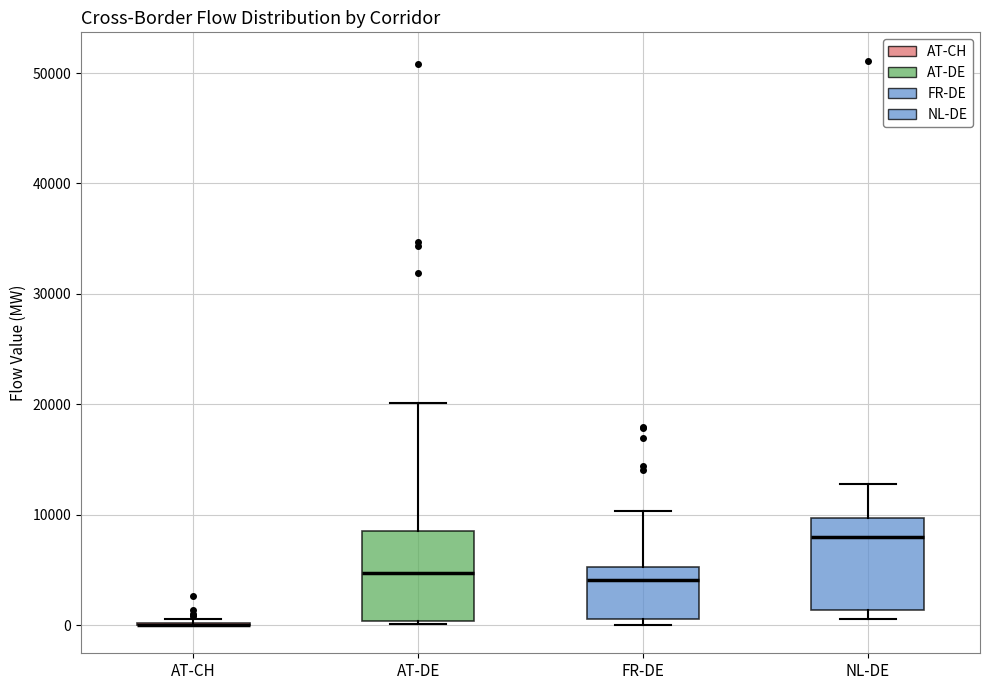

Reading left to right, read every box against the y-axis: the position of its median line, the range the box covers, and the ends of its whiskers. The values are not printed on the chart, so give them approximately, as read against the axis.

AT-CH: box collapsed to a line at 0, whiskers 0 to 1000
AT-DE: median 5000, box 0 to 8000, whiskers 0 to 20000
FR-DE: median 4000, box 1000 to 5000, whiskers 0 to 10000
NL-DE: median 8000, box 1000 to 10000, whiskers 1000 (just below the box's lower edge) to 13000